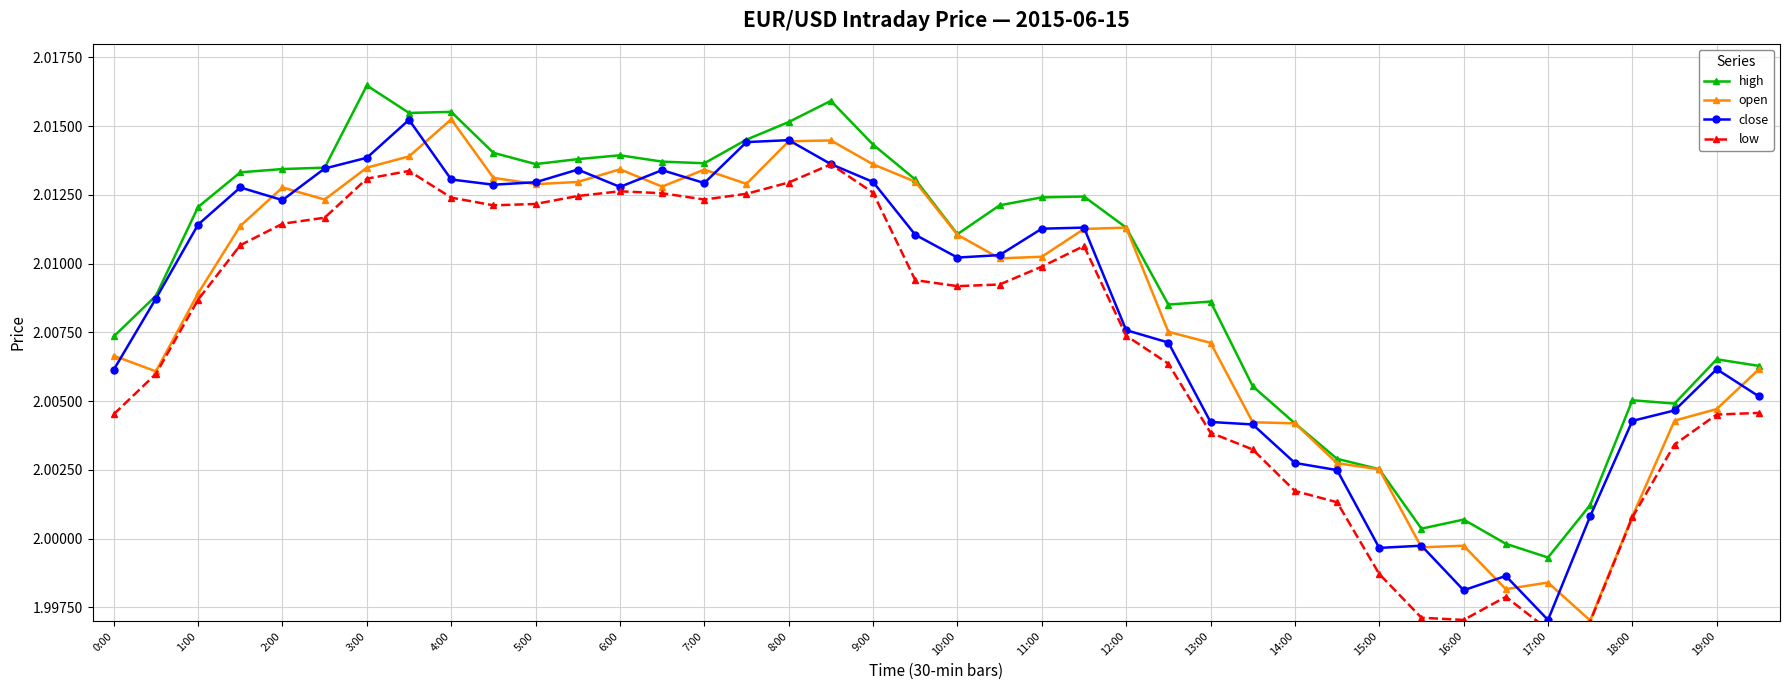

What are all the series names shown in the legend?

high, open, close, low